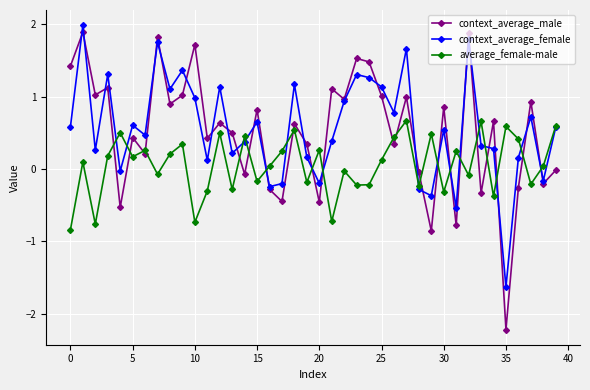

In context_average_male, how many points are higher than both neighbors (excluding endpoints)?

15